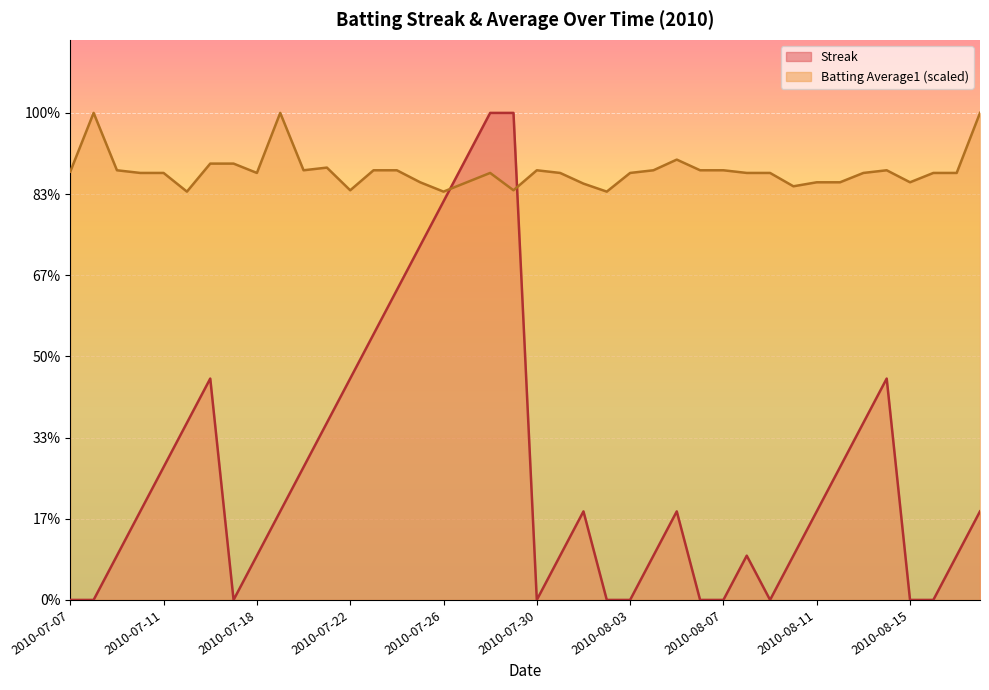

At which category is the sum across all series the highest?

2010-07-28